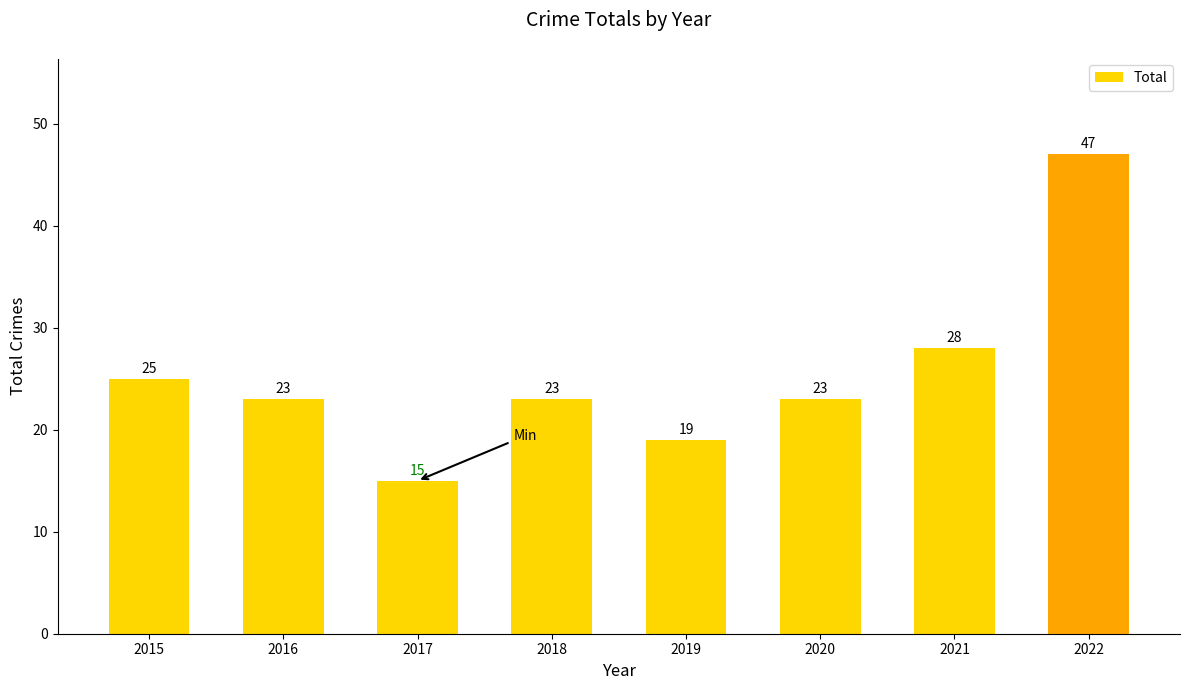

Reading left to right, list all the values displayed in this chart.

25	23	15	23	19	23	28	47